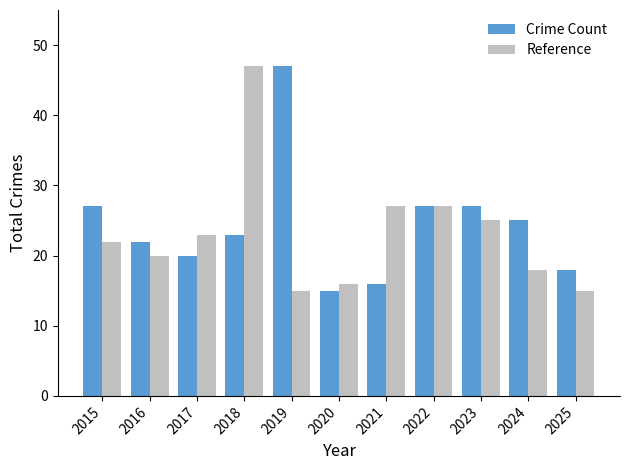

True or false: Crime Count has a value of 78 at 2019.

False